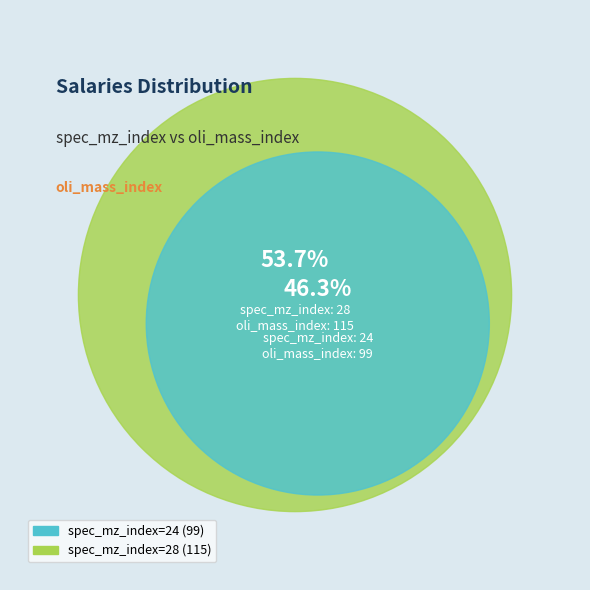

Rank the categories by value from lowest to highest.

24, 28